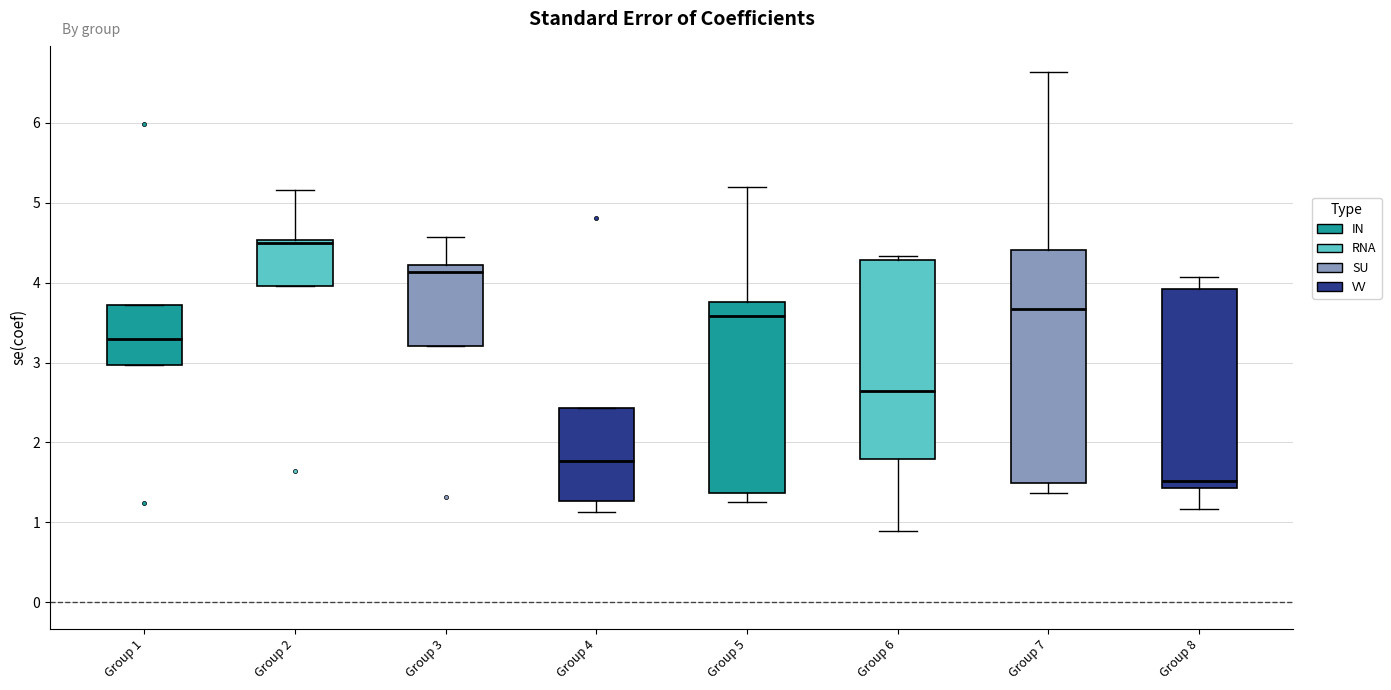

Reading left to right, read every box against the y-axis: the position of its median line, the range the box covers, and the ends of its whiskers. The values are not printed on the chart, so give them approximately, as read against the axis.

Group 1: median 3.3, box 3.0 to 3.7, whiskers 3.0 to 3.7
Group 2: median 4.5 (just below the box's upper edge), box 4.0 to 4.5, whiskers 4.0 to 5.2
Group 3: median 4.1, box 3.2 to 4.2, whiskers 3.2 to 4.6
Group 4: median 1.8, box 1.3 to 2.4, whiskers 1.1 to 2.4
Group 5: median 3.6, box 1.4 to 3.8, whiskers 1.2 to 5.2
Group 6: median 2.6, box 1.8 to 4.3, whiskers 0.9 to 4.3 (just above the box's upper edge)
Group 7: median 3.7, box 1.5 to 4.4, whiskers 1.4 to 6.6
Group 8: median 1.5, box 1.4 to 3.9, whiskers 1.2 to 4.1